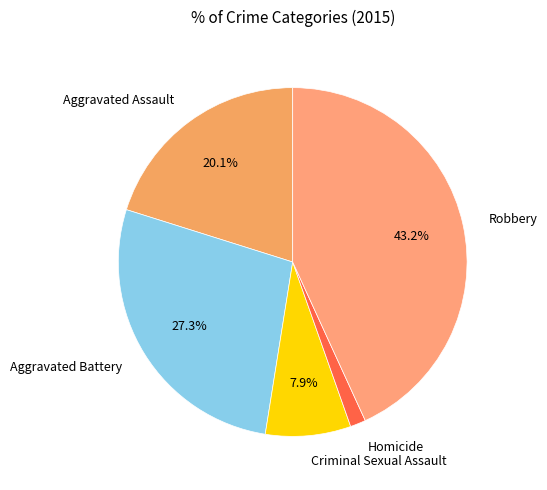

Do Robbery and Criminal Sexual Assault together represent more than half of the pie?

Yes